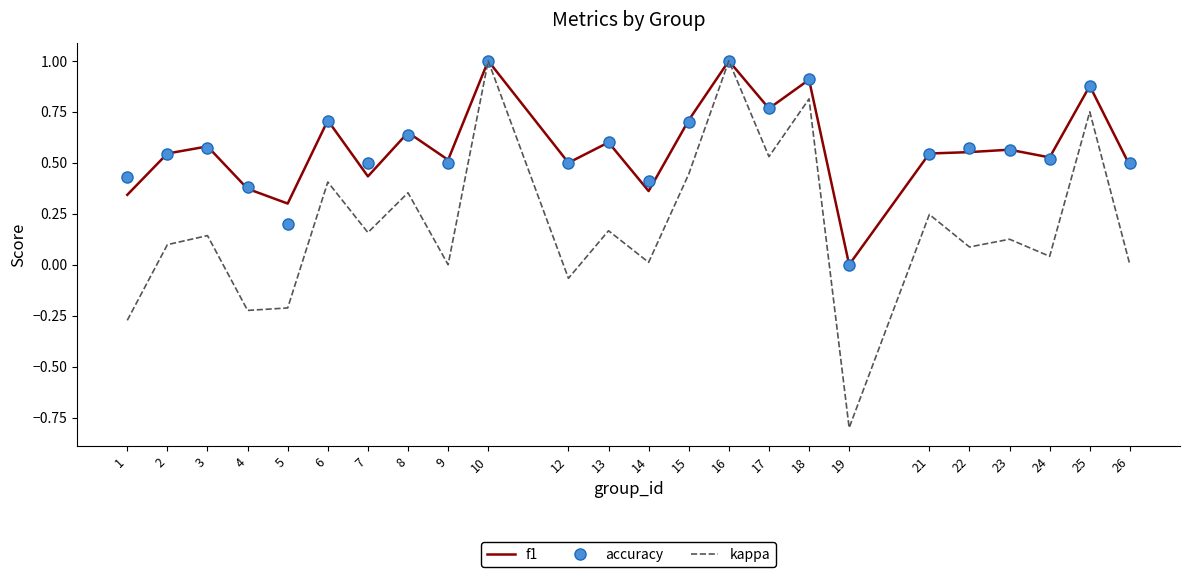

What are all the series names shown in the legend?

f1, accuracy, kappa